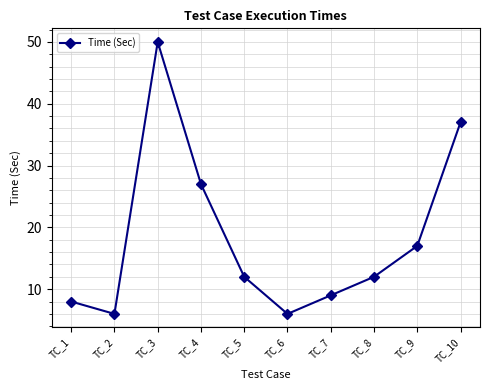

How many categories are shown in the chart?

10